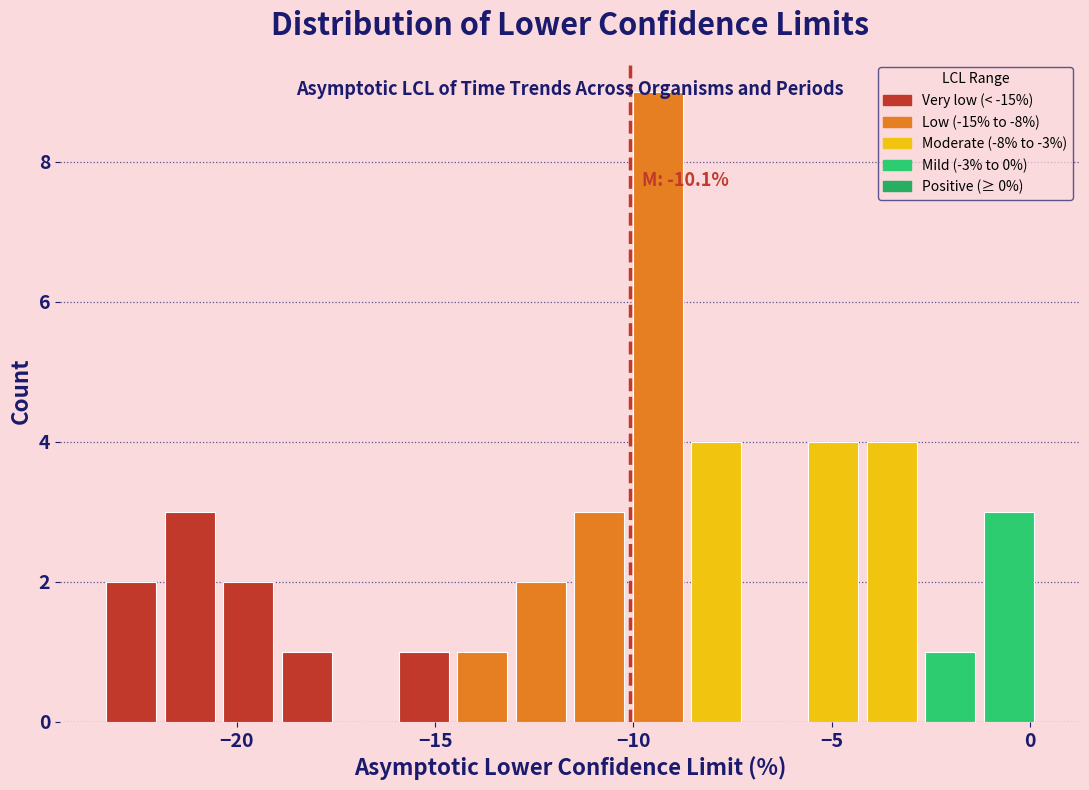

Read against the x-axis, roughly where is the centre of the tallest bar?

-9.5